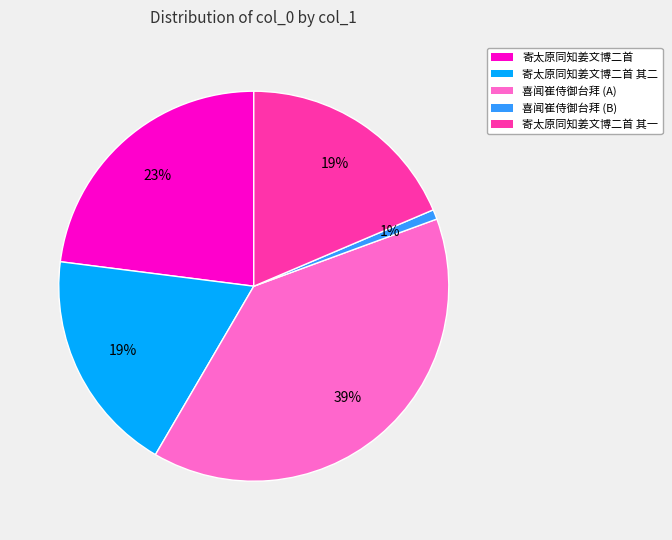

How many segments does this pie chart have?

5